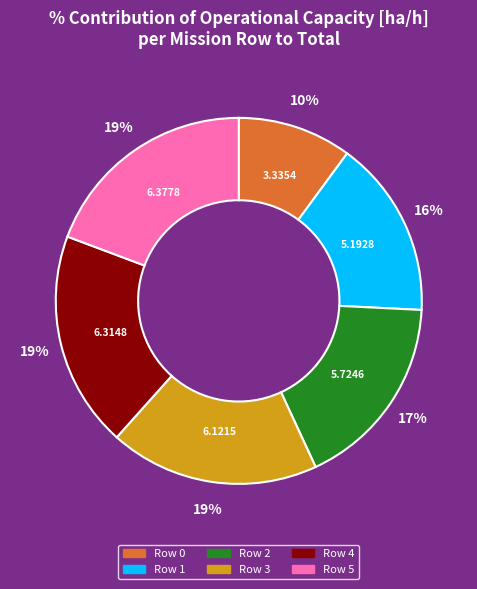

Does Row 5 represent more than half of the total?

No